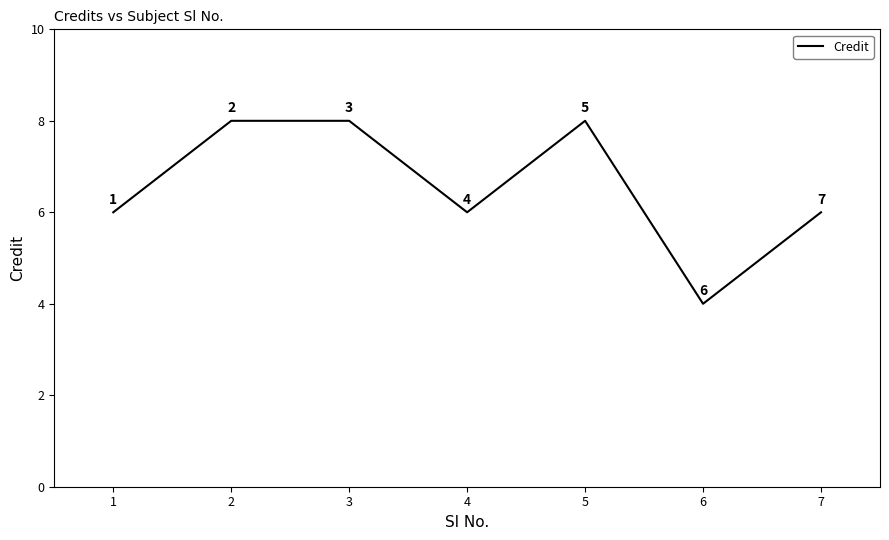

The value at 6 is 4. True or false?

True